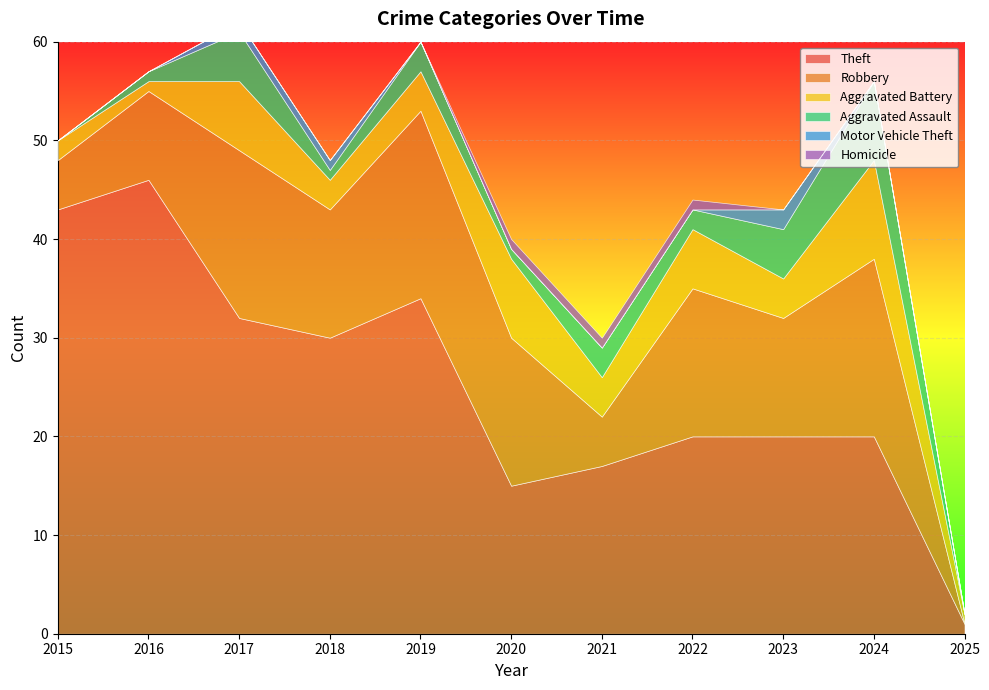

Is the value of Aggravated Battery at 2016 greater than the value of Motor Vehicle Theft at 2015?

Yes